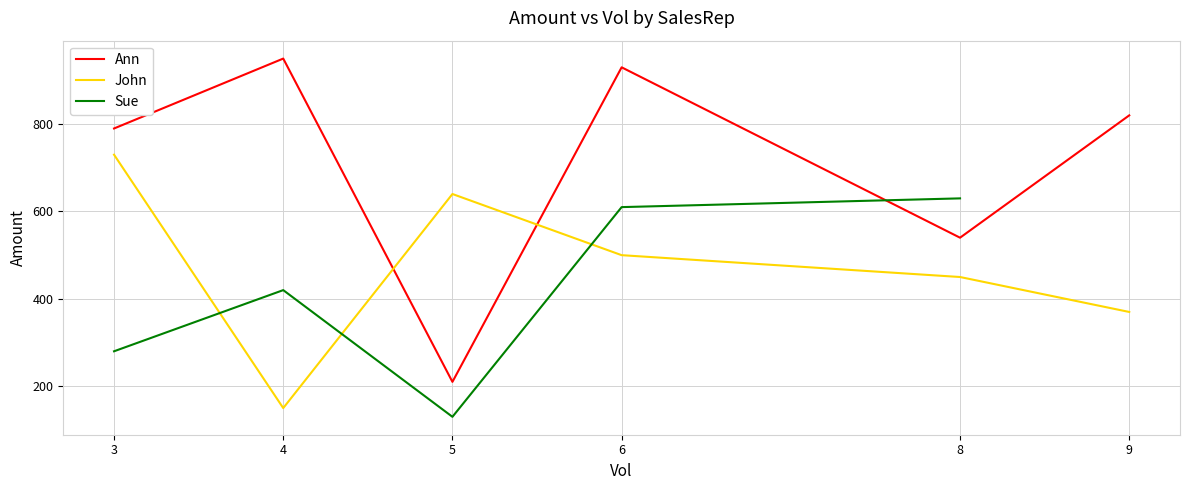

What are all the series names shown in the legend?

Ann, John, Sue